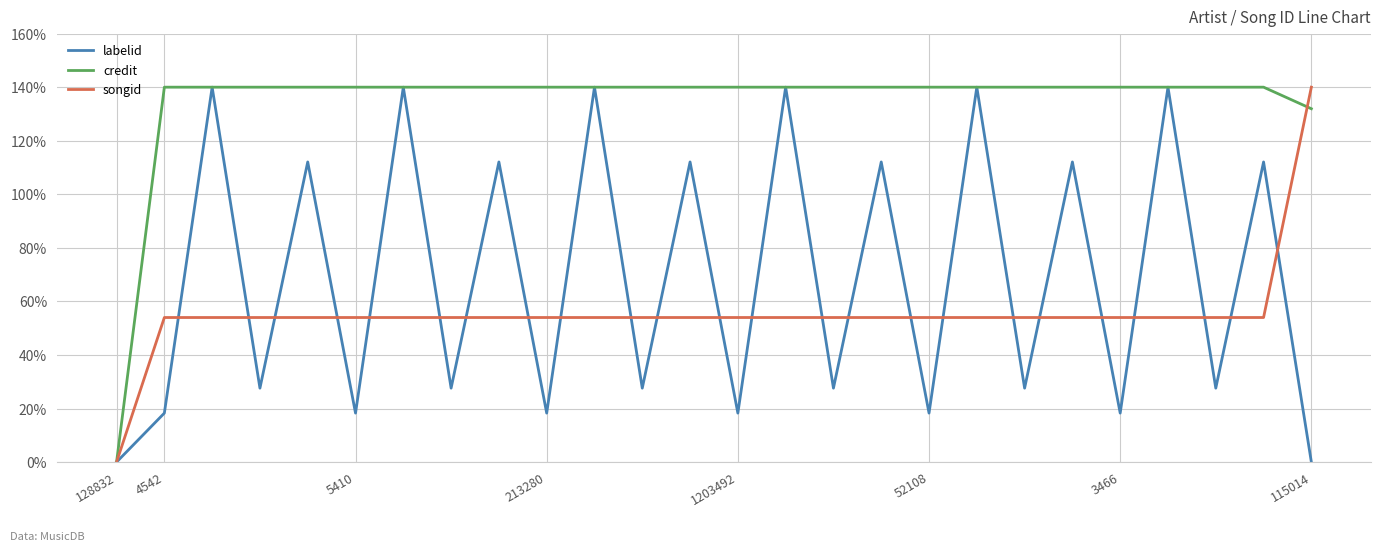

What is the maximum value for labelid?

140.0